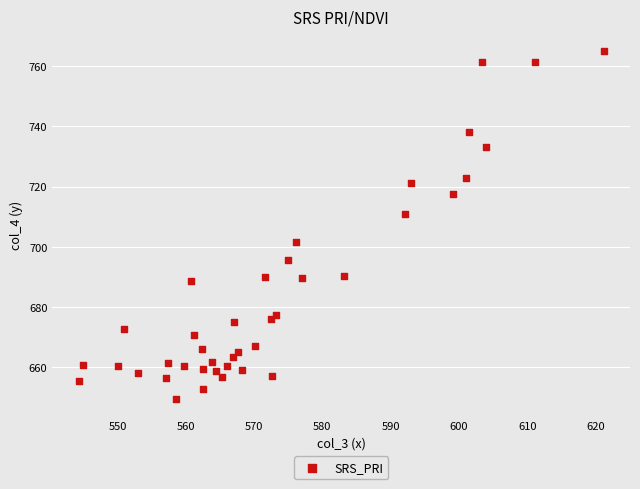

What Y value in the scatter plot is closest to 707?

710.9